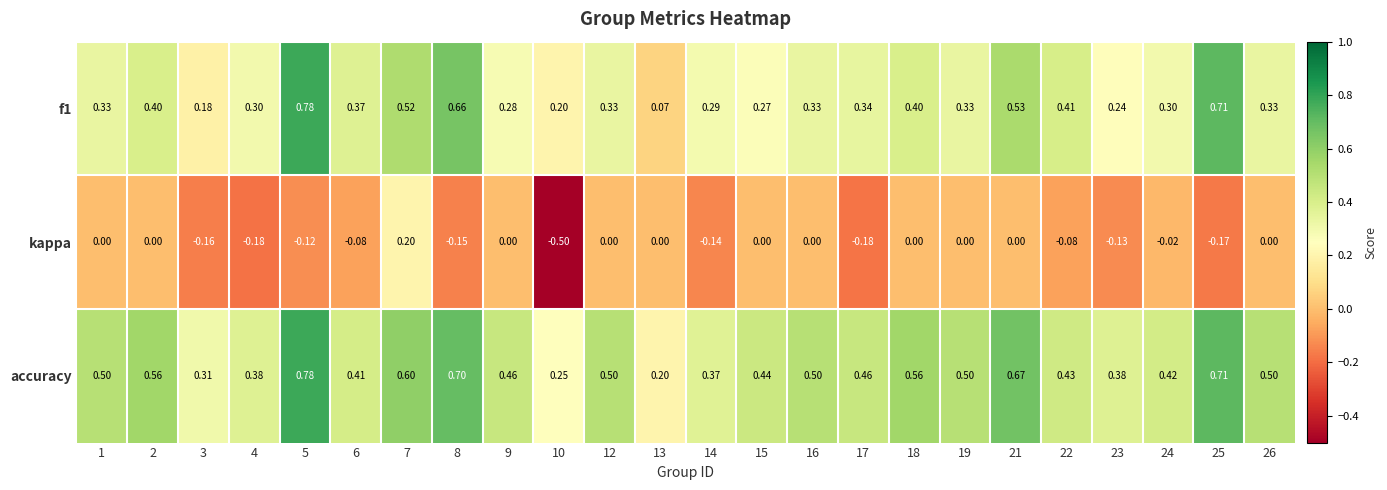

Is the value of accuracy at 21 greater than the value of kappa at 12?

Yes